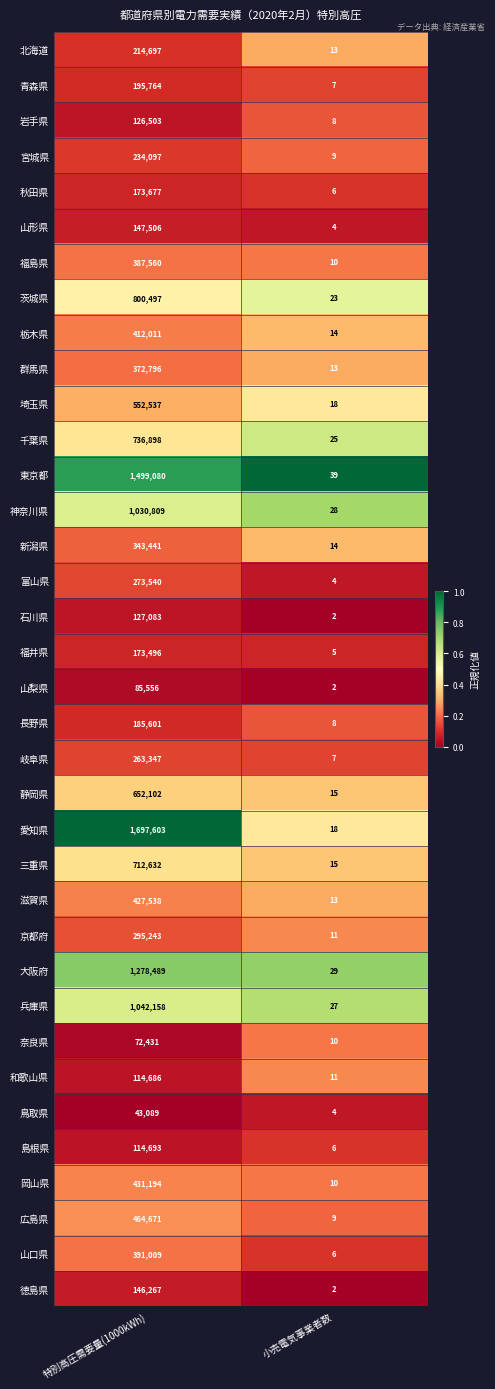

At which label does 宮城県 reach its minimum?

小売電気事業者数